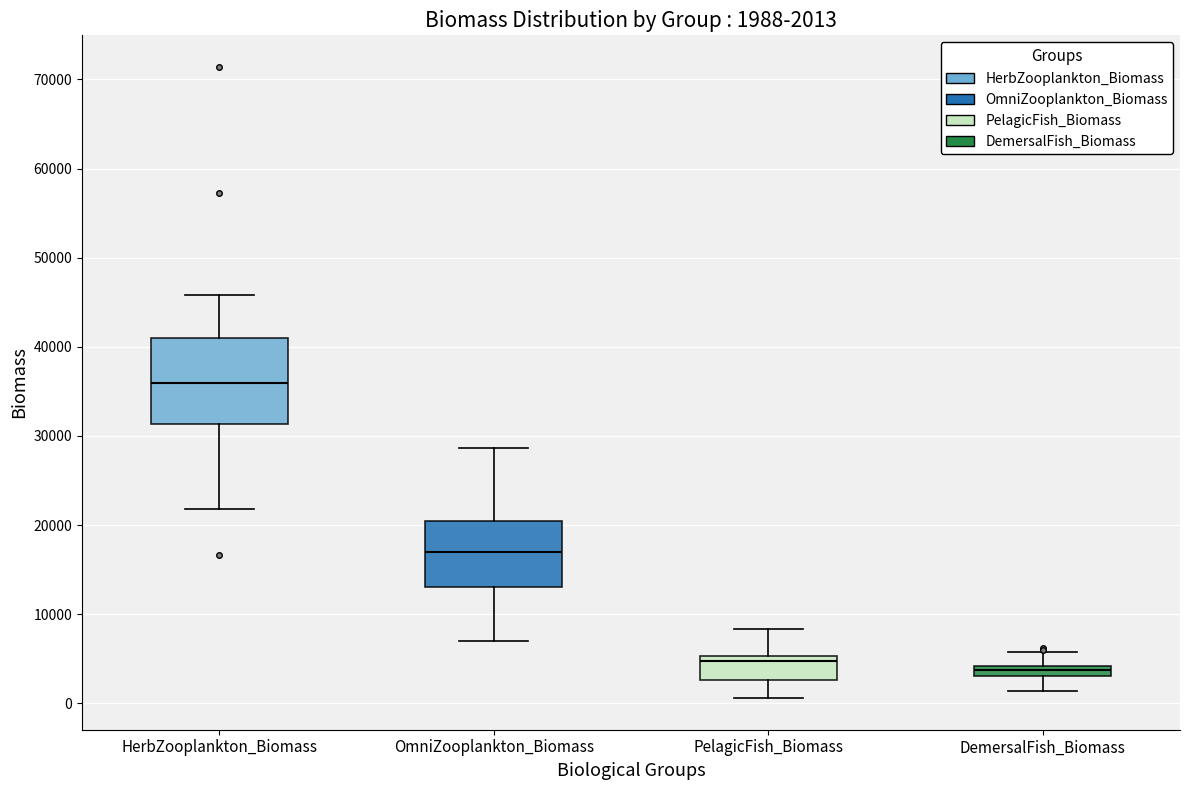

Which box's median line is the highest?

HerbZooplankton_Biomass